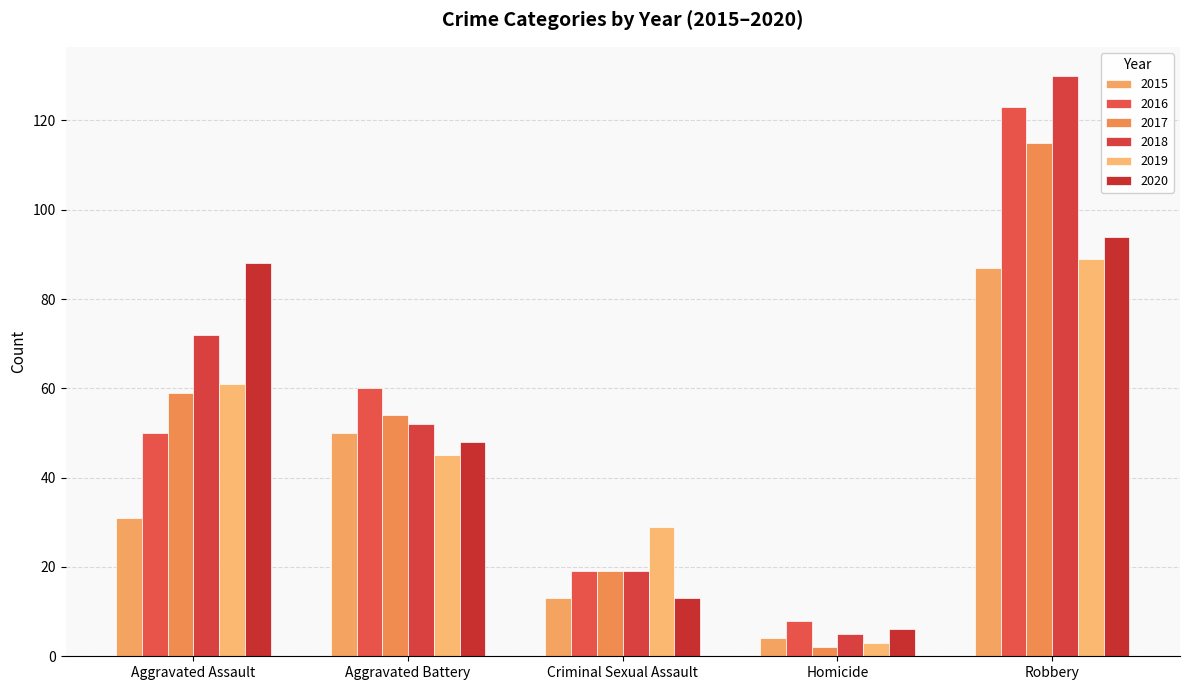

Which series changed the most between Criminal Sexual Assault and Homicide?

2019